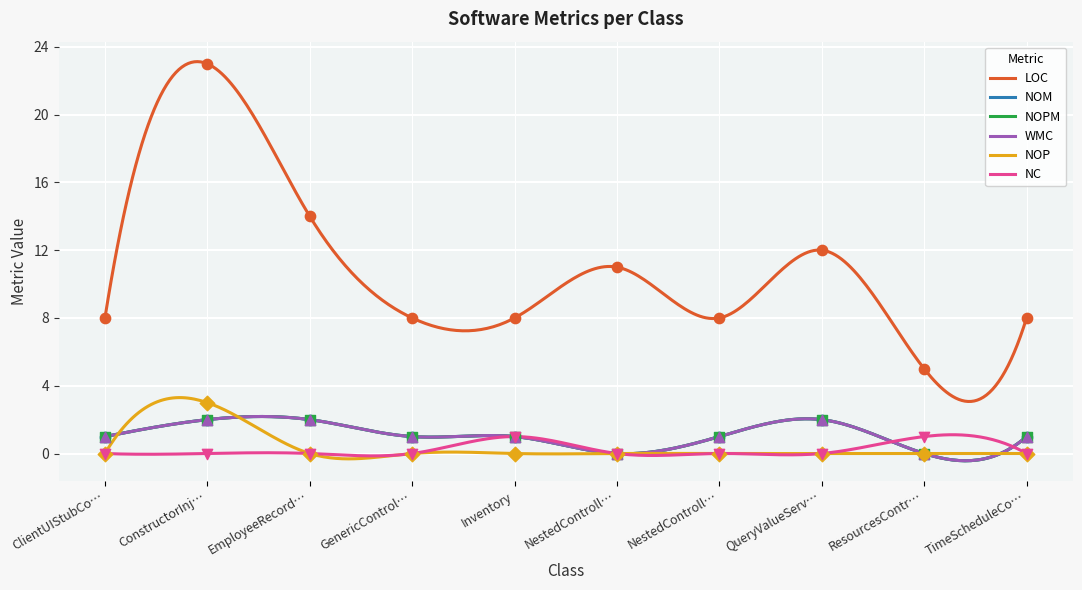

At how many categories does at least one series exceed 21?

1